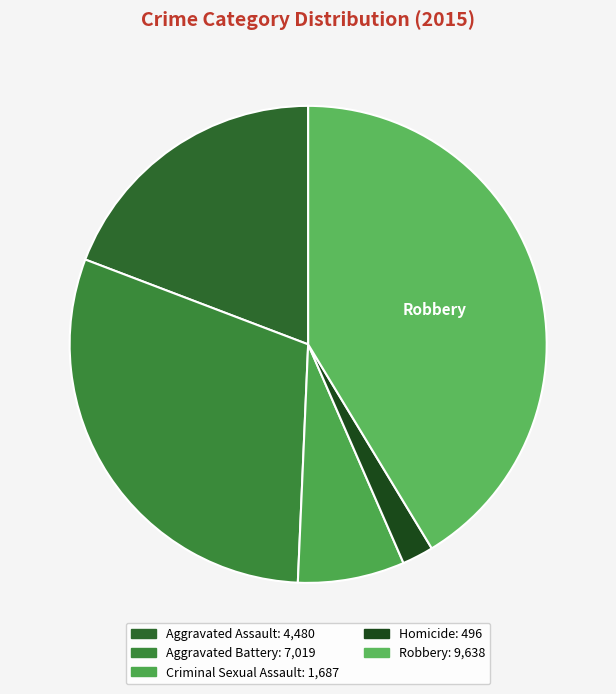

Which category has the smallest portion of the pie?

Homicide